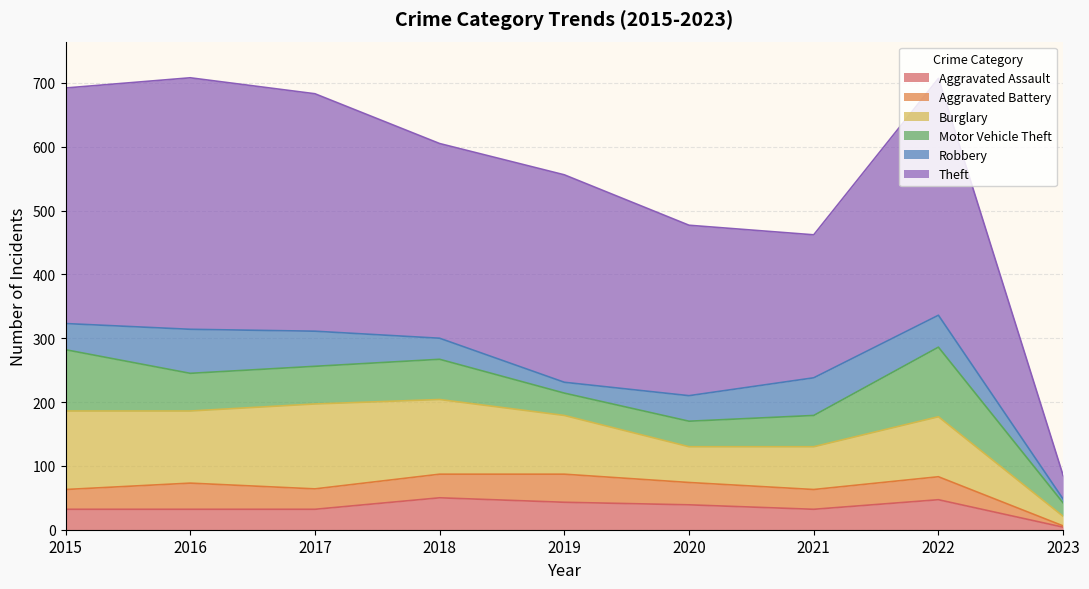

What is the minimum value for Robbery?

6